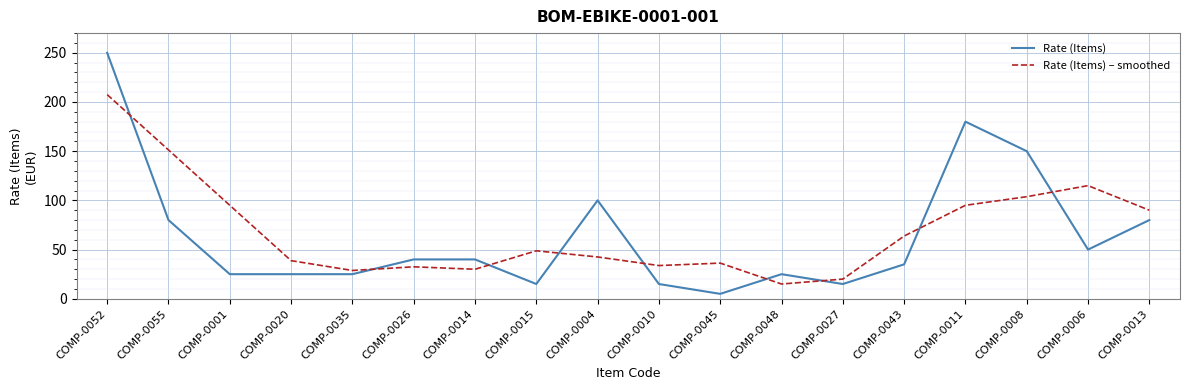

What is the total value across all series at COMP-0011?

275.0